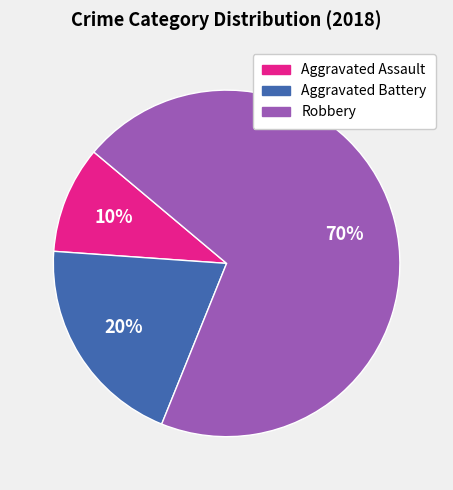

Rank the categories by value from highest to lowest.

Robbery, Aggravated Battery, Aggravated Assault